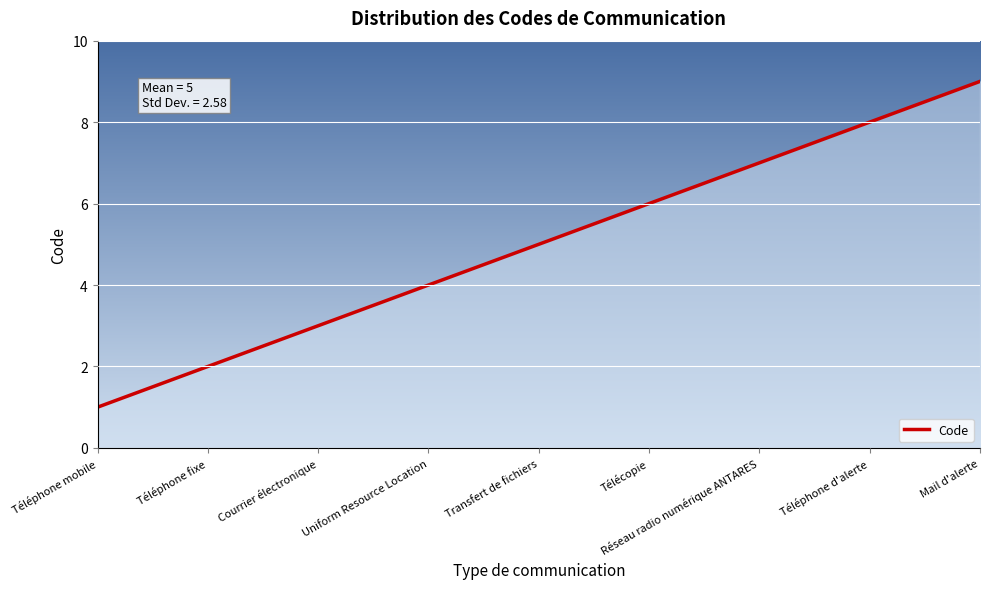

What position from the left is Télécopie?

6